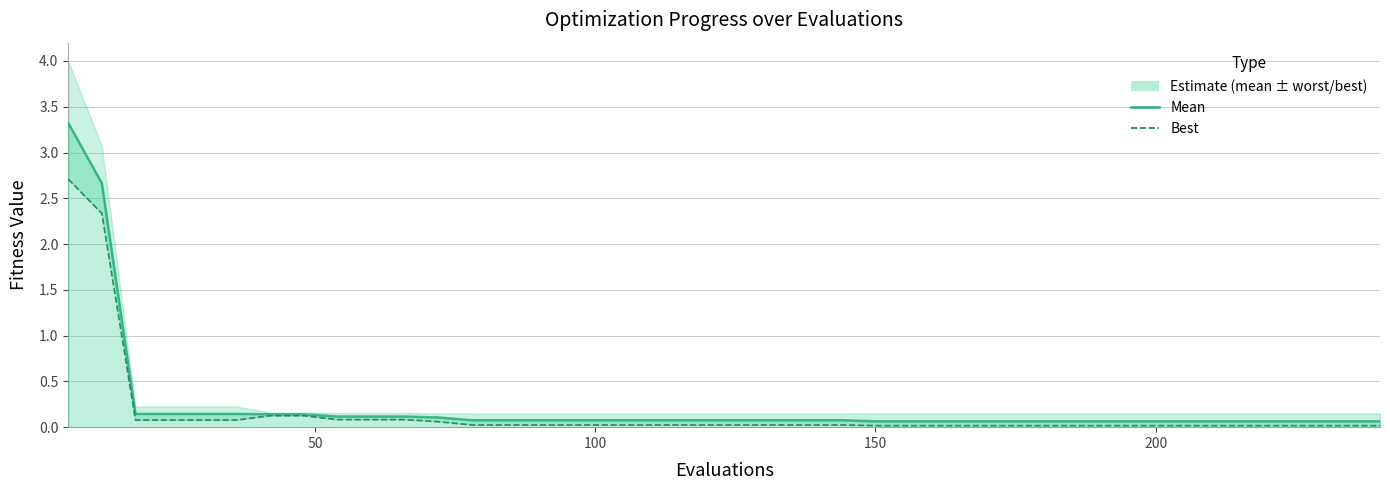

The value of mean_line at 18 is 0.1. True or false?

False